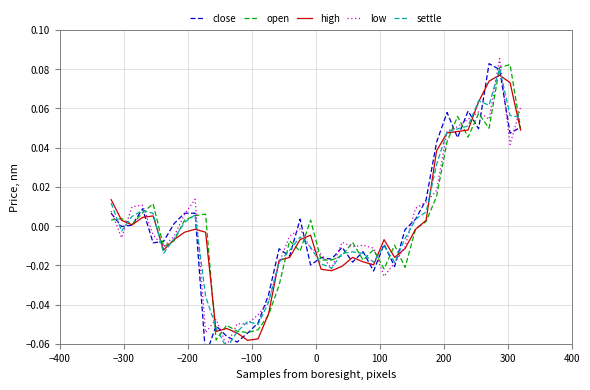

How many interior local valleys does the settle series have?

8